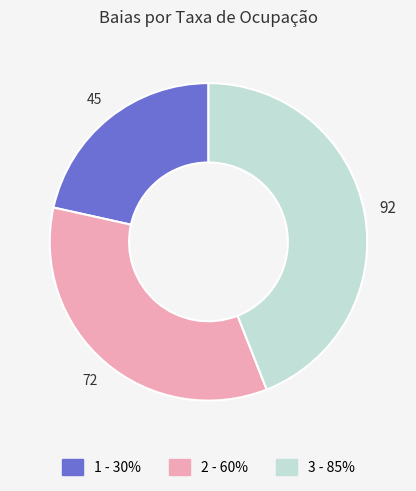

Does any single category account for the majority?

No